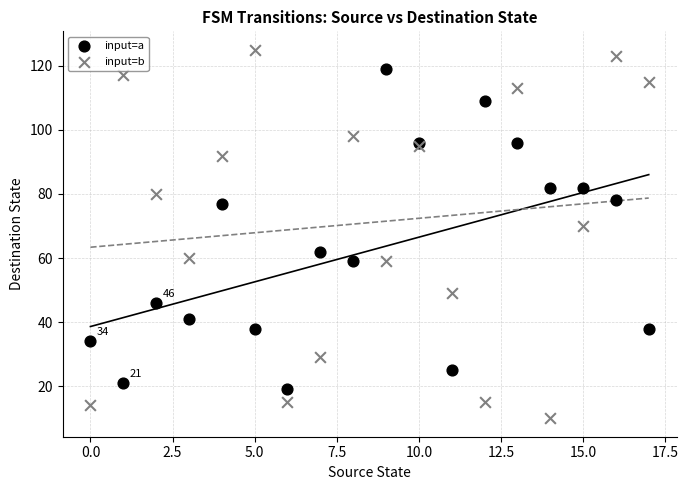

Across all series, what Y value is closest to 67?

70